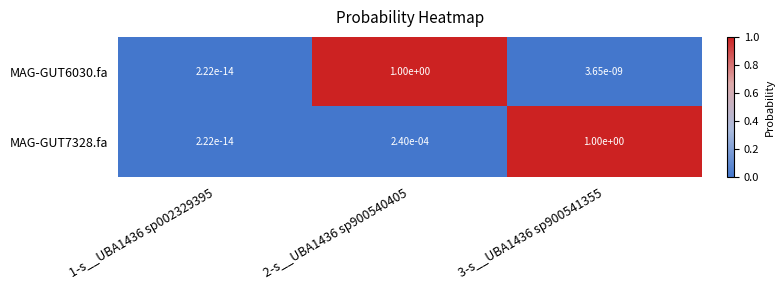

Is the value of MAG-GUT6030.fa at 1-s__UBA1436 sp002329395 greater than the value of MAG-GUT7328.fa at 3-s__UBA1436 sp900541355?

No